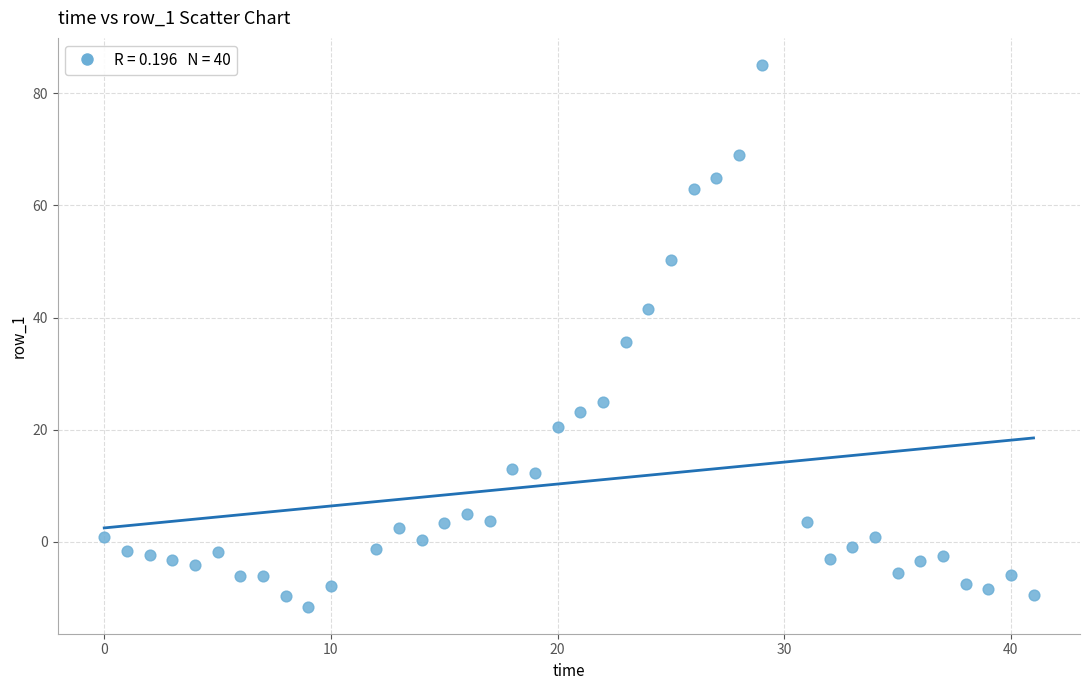

What is the range of X values (max minus min)?

41.0